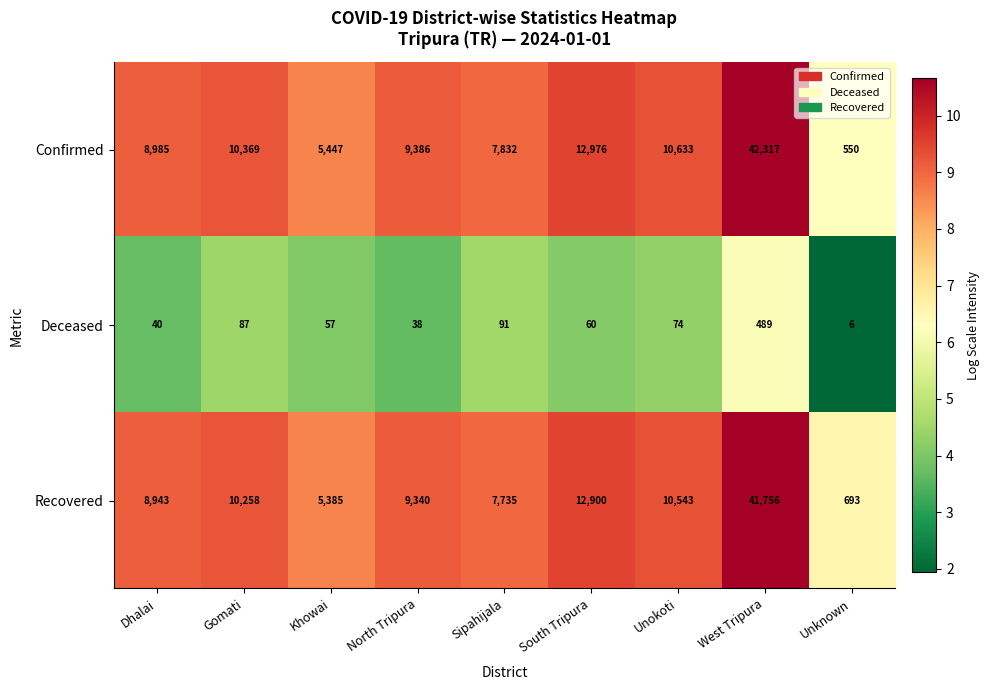

Between Dhalai and Sipahijala, which series saw the biggest shift?

Recovered